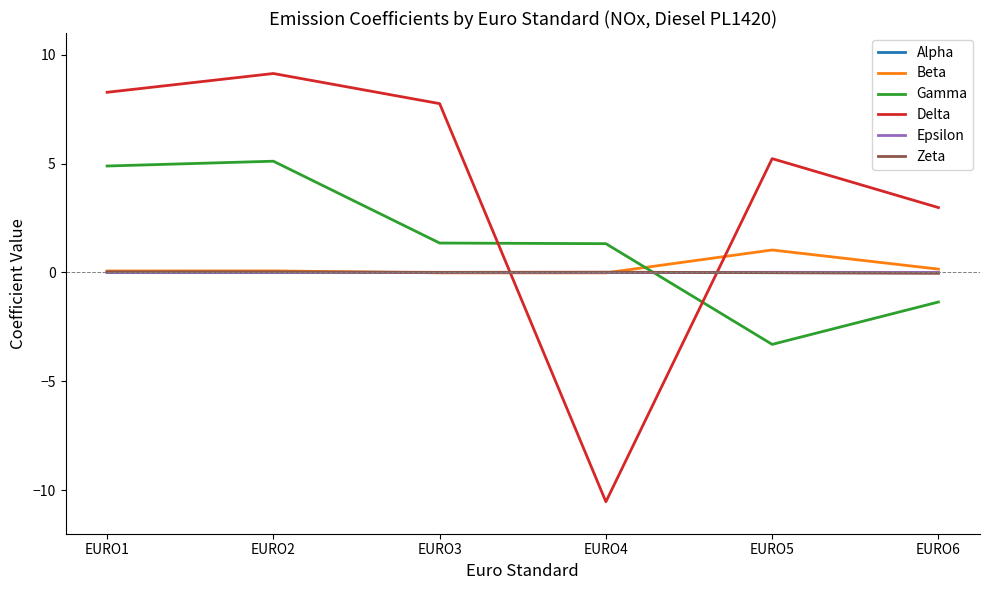

What is the difference between the highest and lowest values at EURO5?

8.5